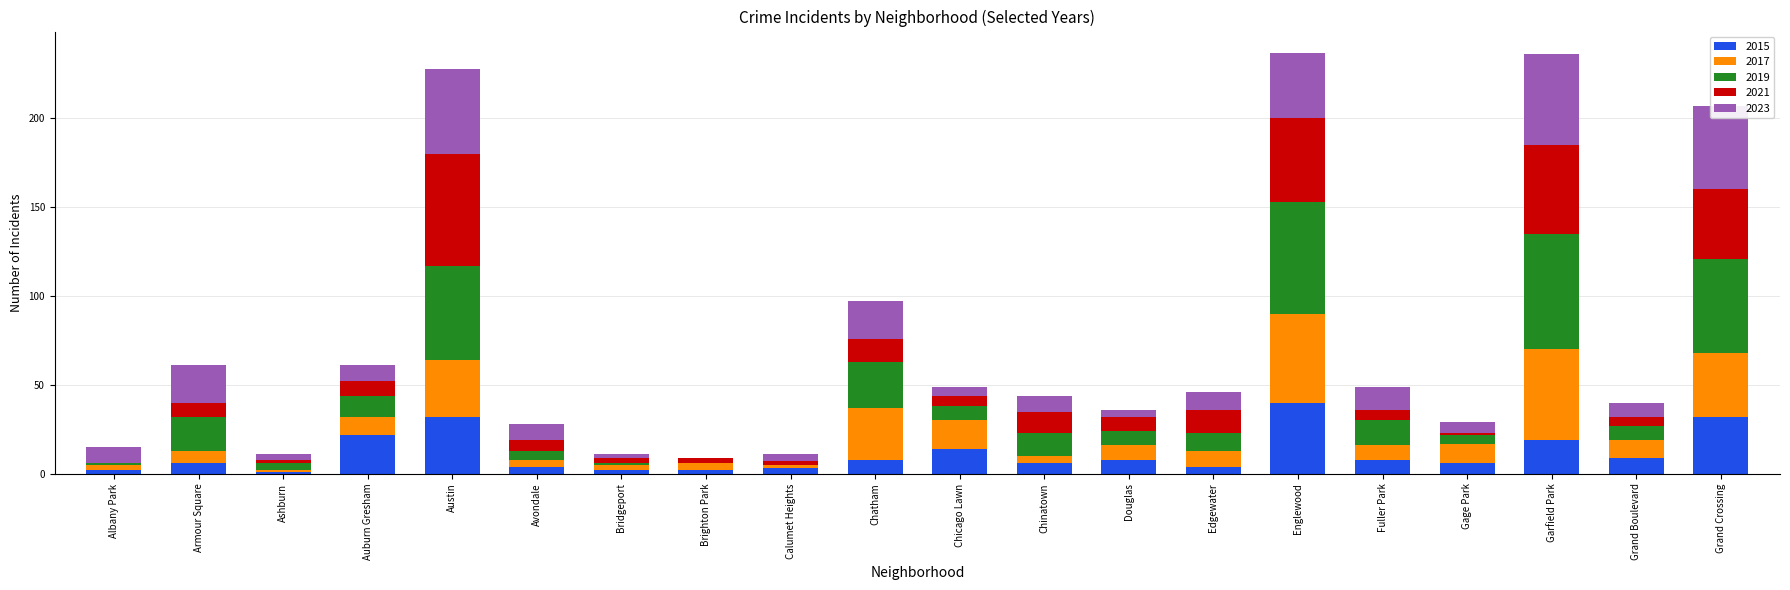

Which category has the highest value in the 2015 series?

Englewood